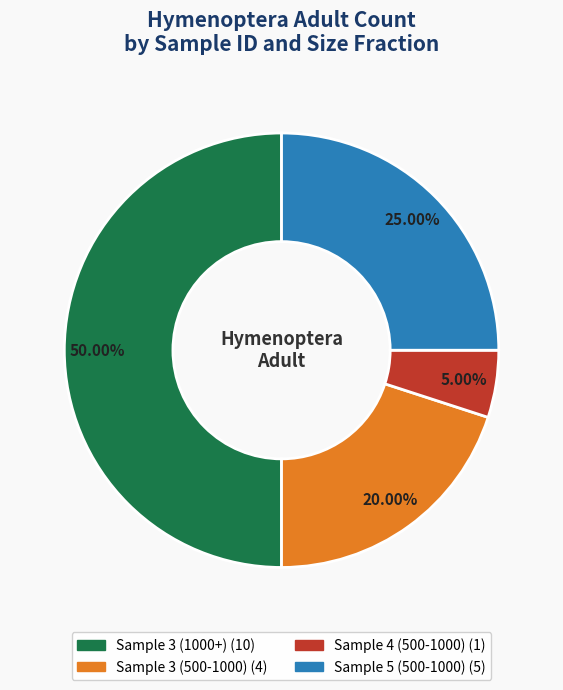

How many slices are in this pie chart?

4